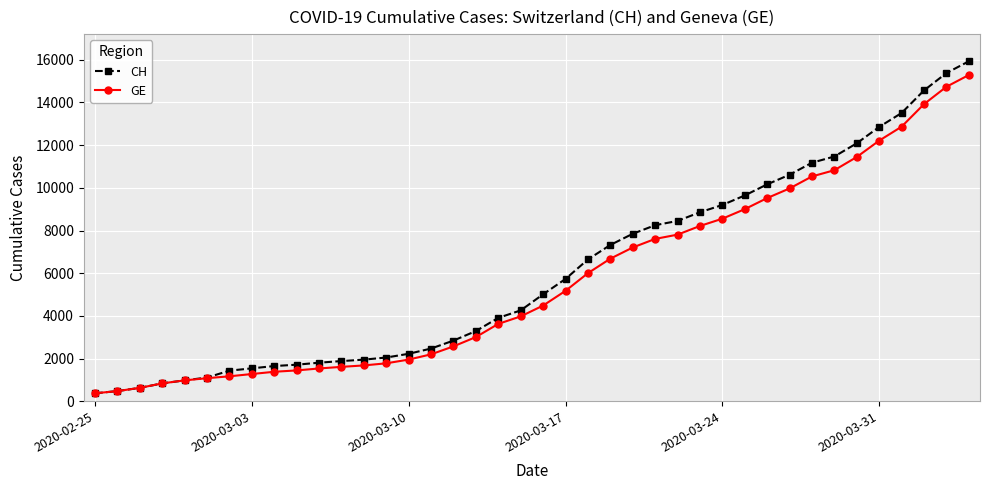

What is the minimum value shown in the chart?

375